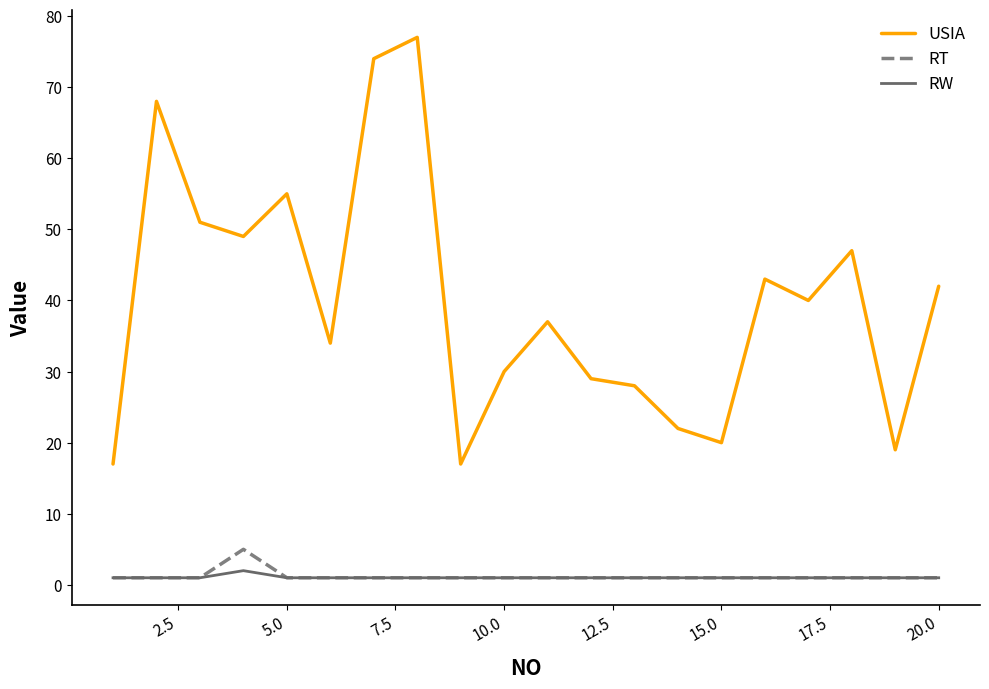

What is the lowest value of the USIA series?

17